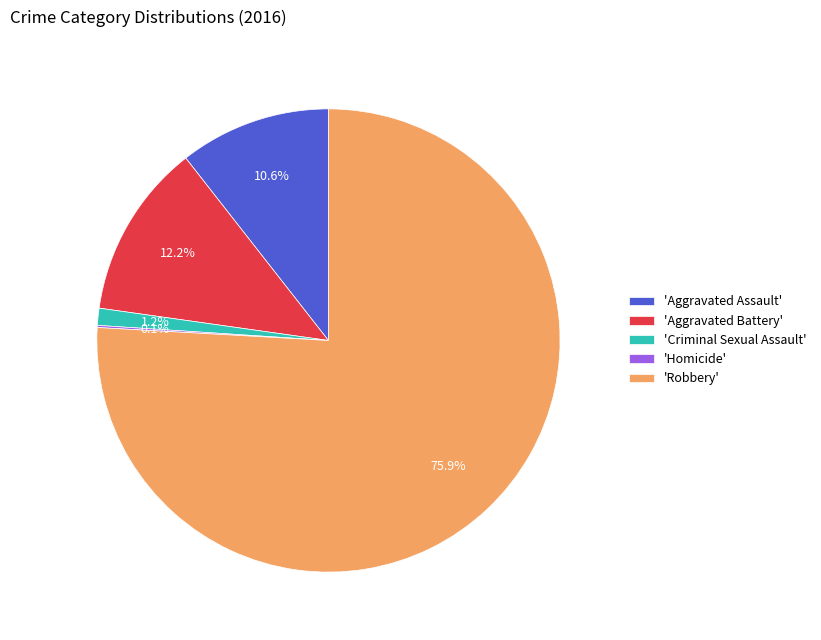

Combined, do 'Aggravated Assault' and 'Aggravated Battery' account for over 50%?

No